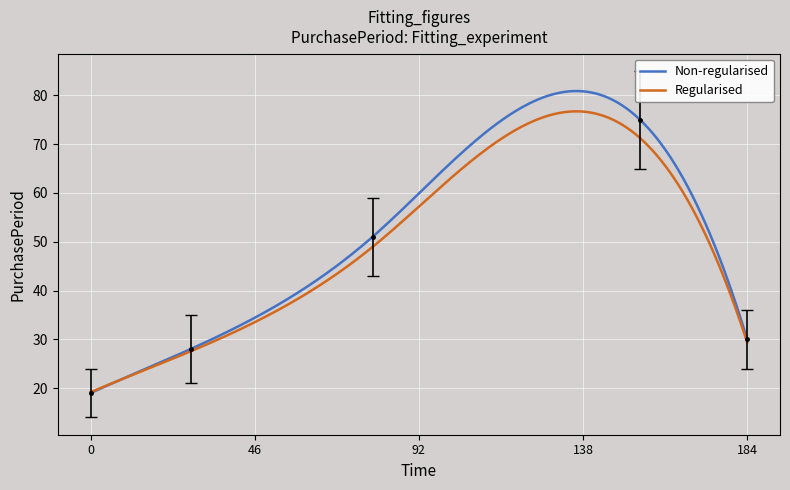

How many data points does each series have?

5